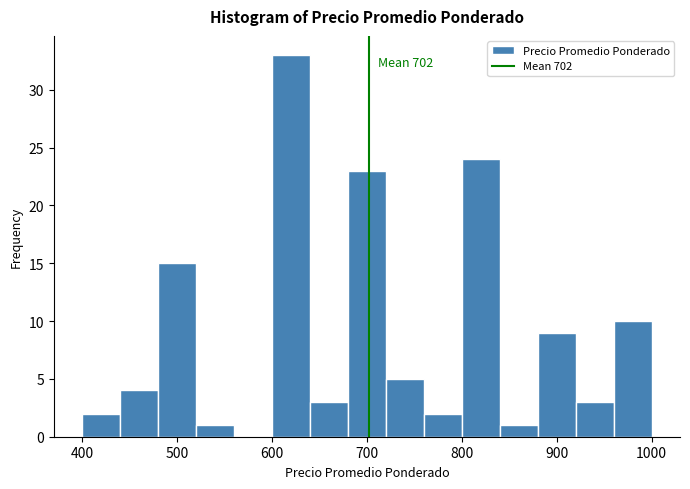

Over which range of the x-axis is the bar tallest?

600 to 640